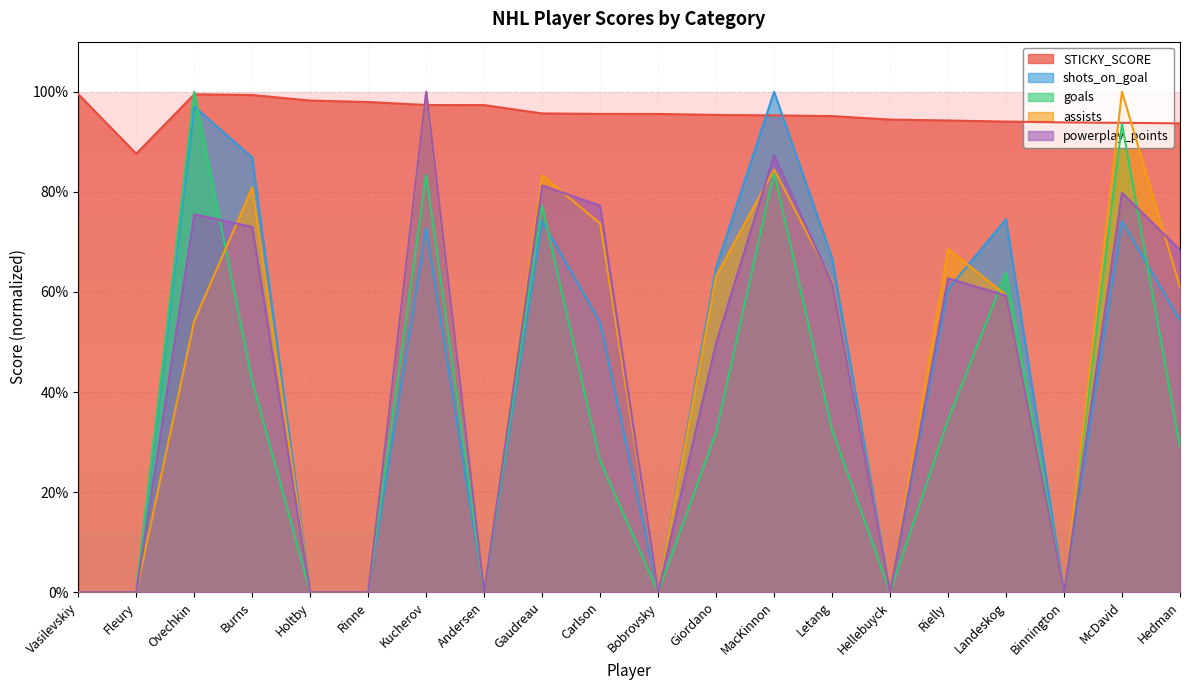

What is the difference between the highest and lowest values at Gaudreau?

0.2